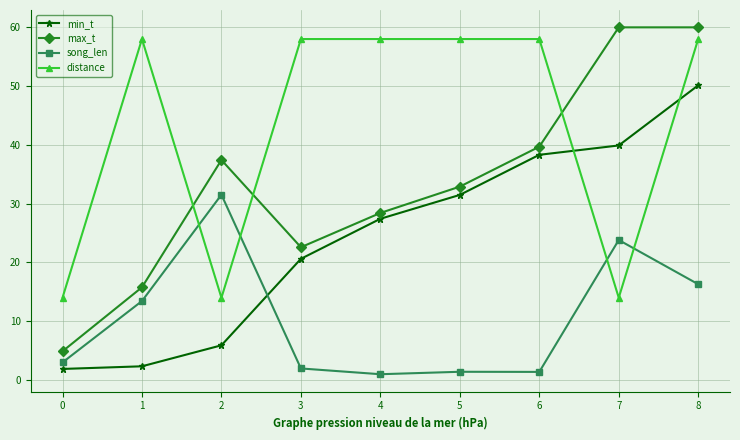

Where is the first local minimum for distance?

2